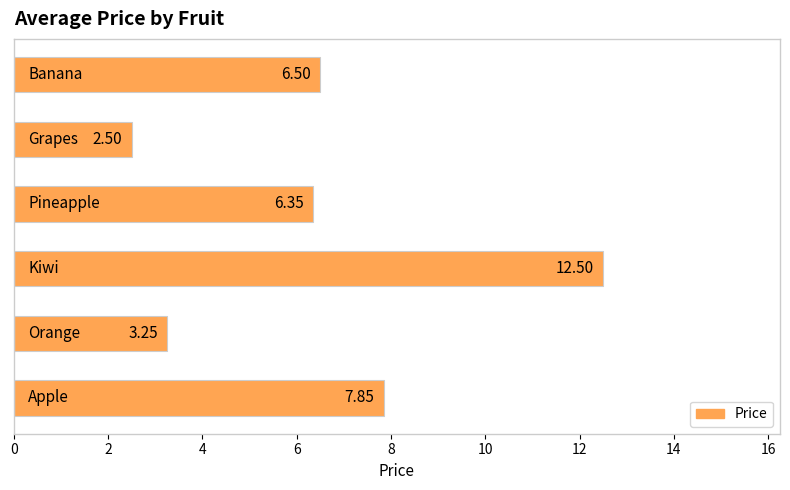

What is the sum of all values?

39.0